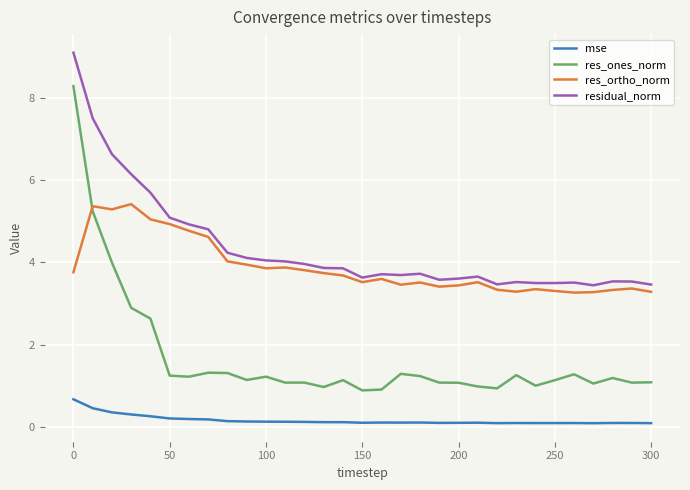

How many lines are shown in the chart?

4